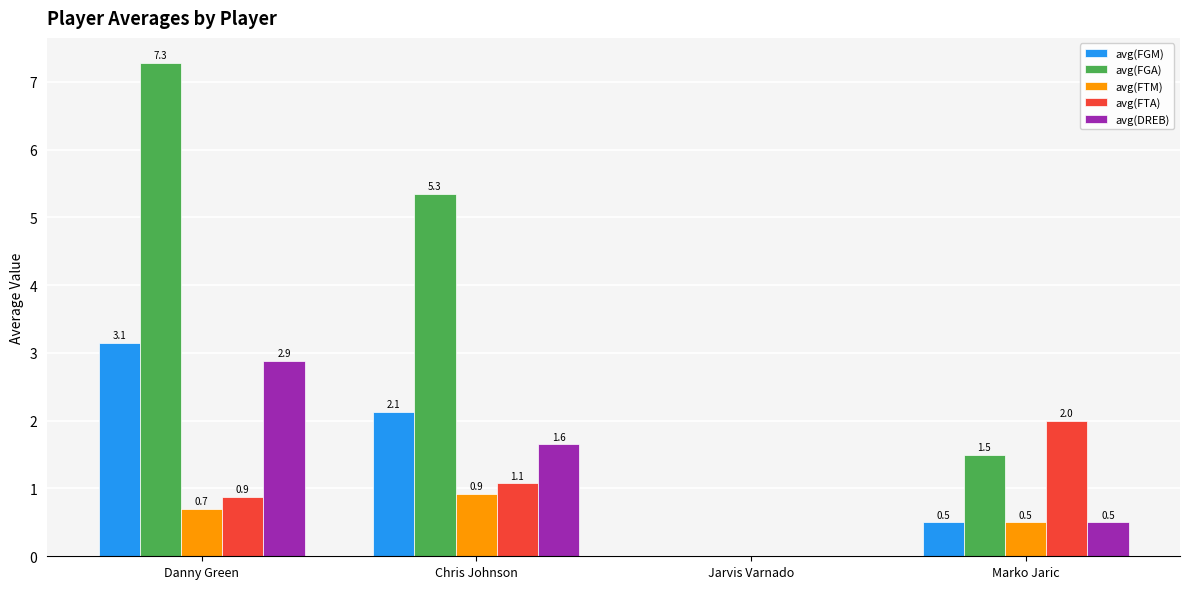

Is the value of avg(FTA) at Danny Green greater than the value of avg(DREB) at Jarvis Varnado?

Yes